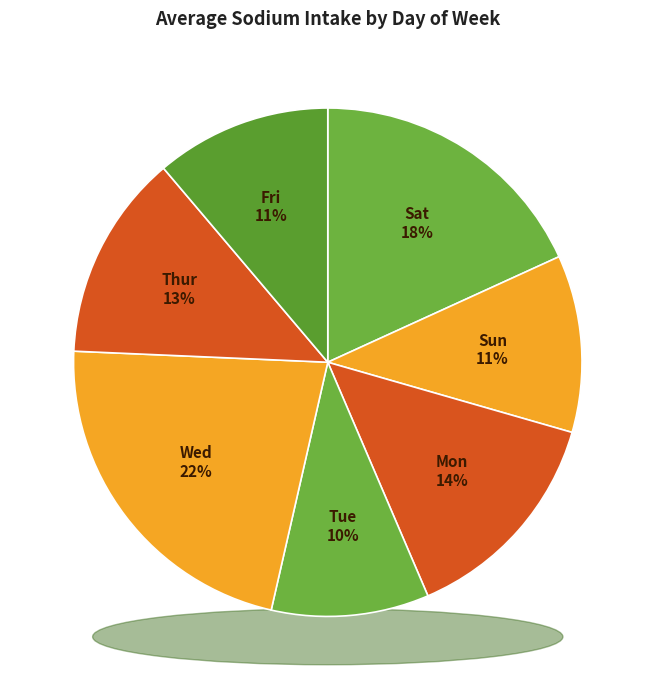

What percentage is the Tue slice, to the nearest percent?

10%